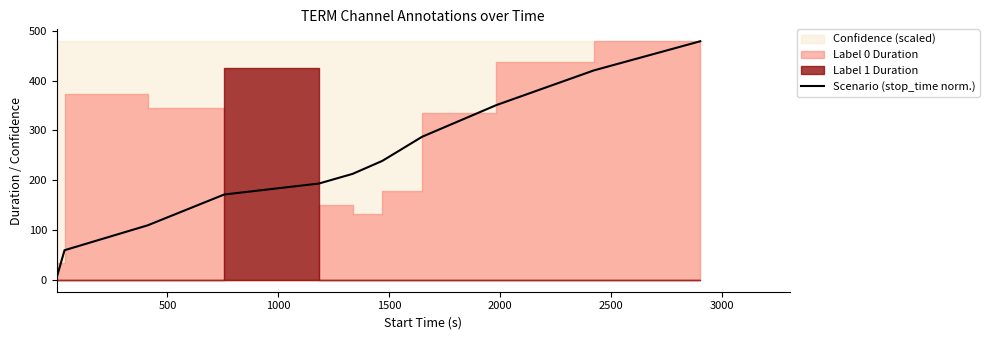

What is the sum of all values?

2527.6